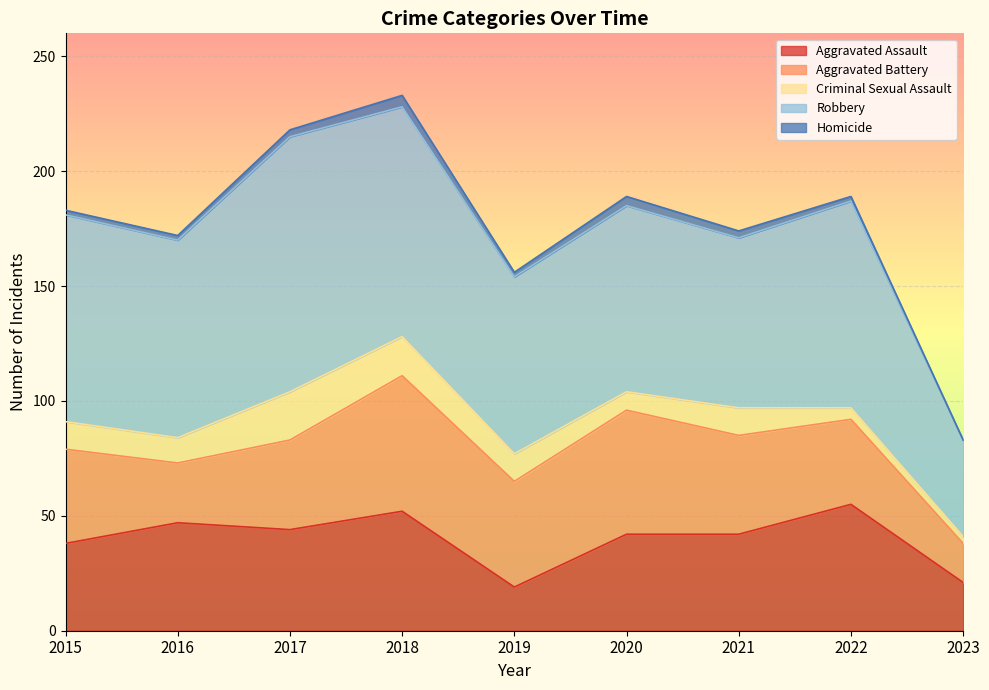

At which label is Aggravated Assault closest to 37?

2015